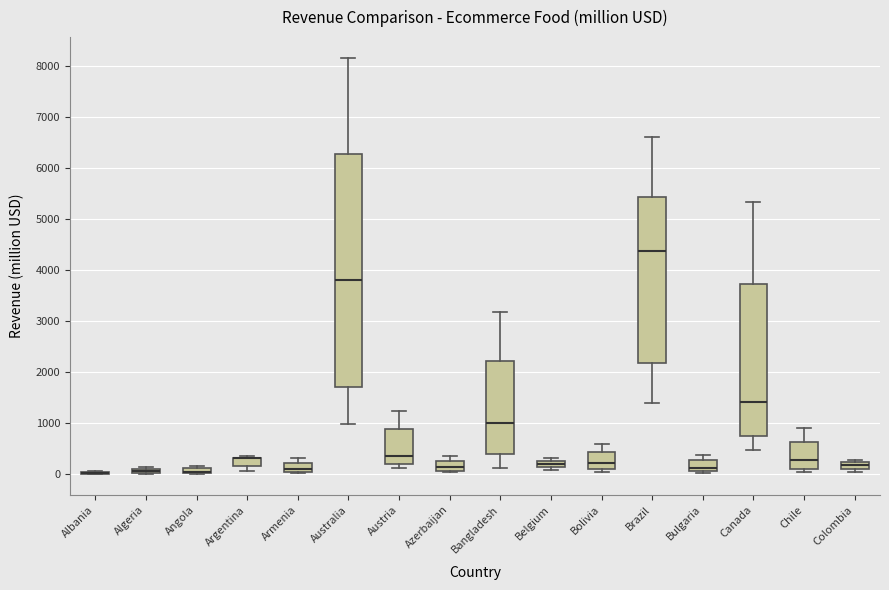

Which box is the tallest, from its lower edge to its upper edge?

Australia